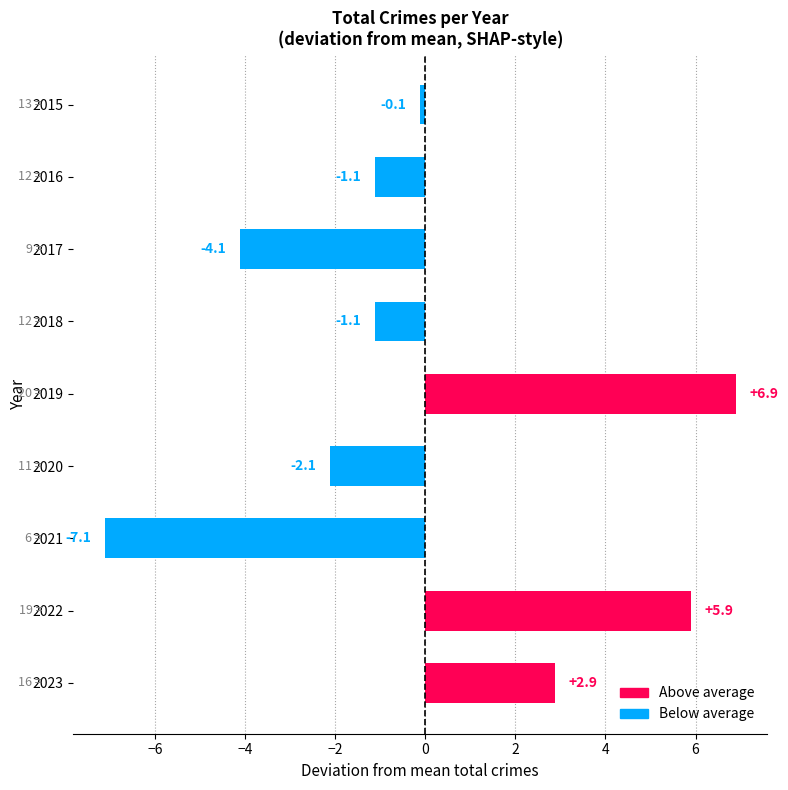

How many data points are less than -1?

5